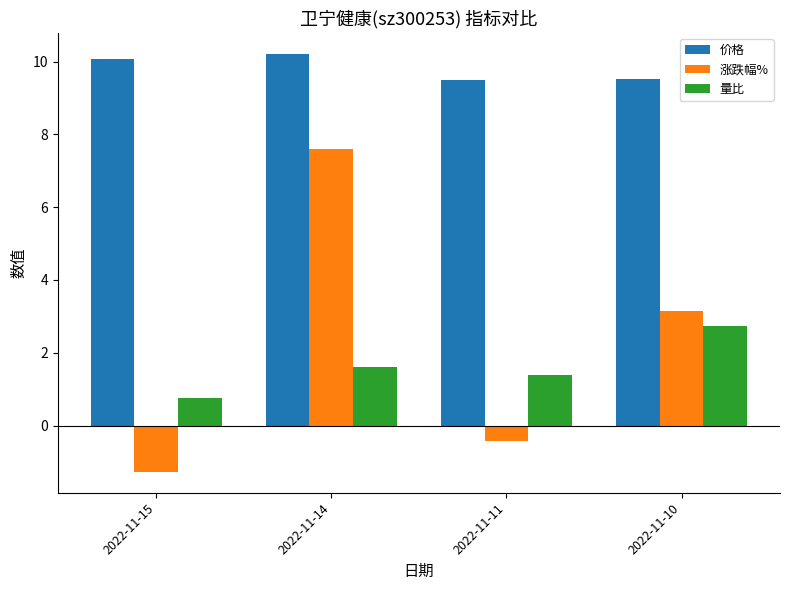

What is the difference between the second highest and minimum values in the 价格 series?

0.6